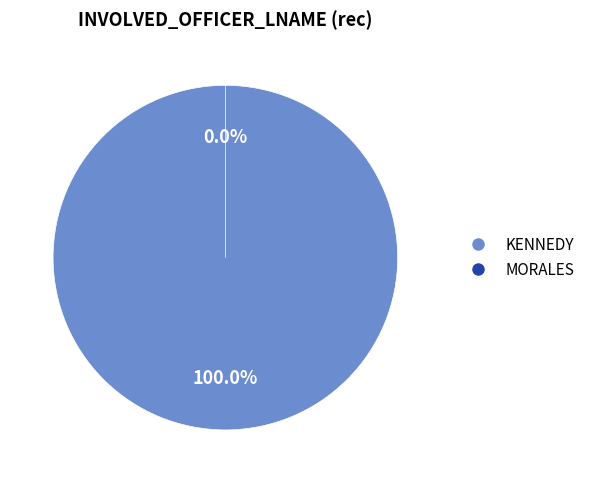

How many slices are in this pie chart?

2